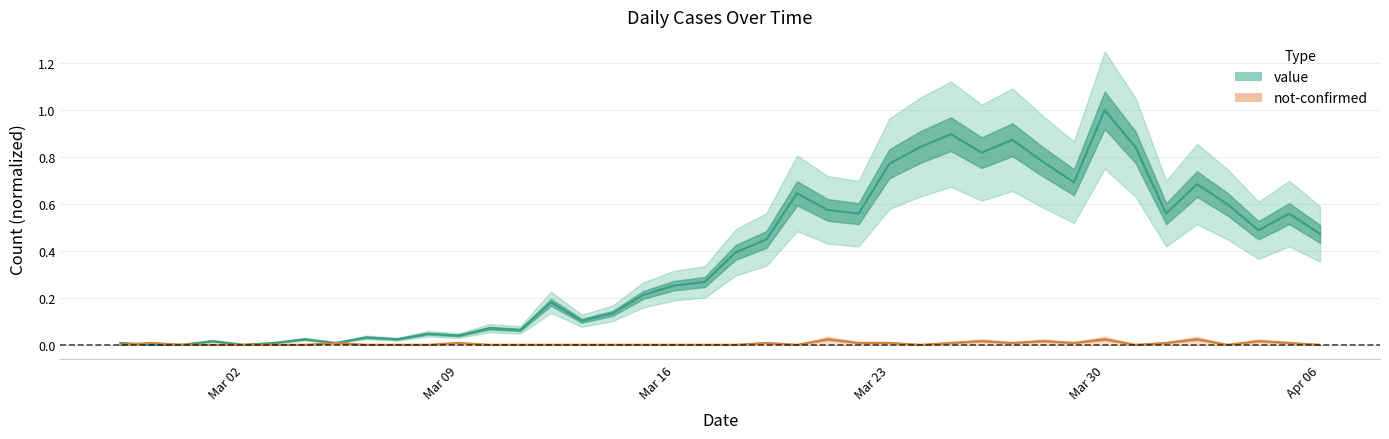

Between which two adjacent categories do value and not-confirmed first intersect?

2020-02-27 and 2020-02-28